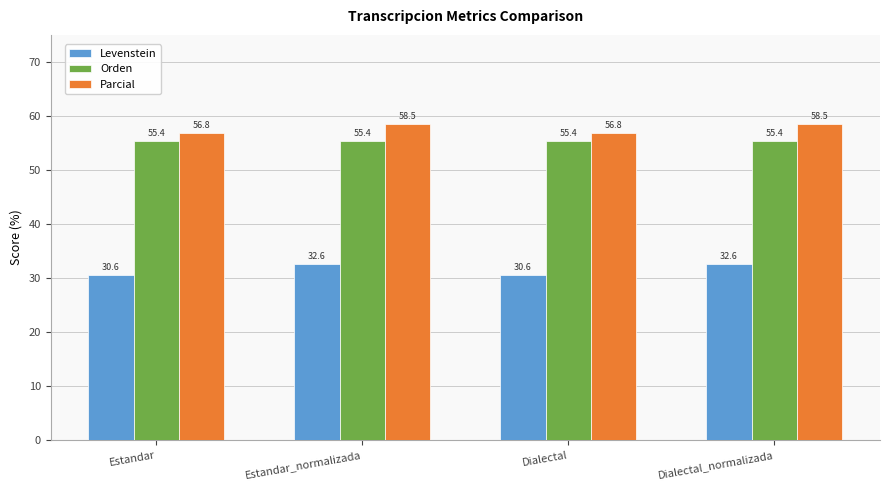

Rank the series at Estandar_normalizada from lowest to highest value.

Levenstein, Orden, Parcial